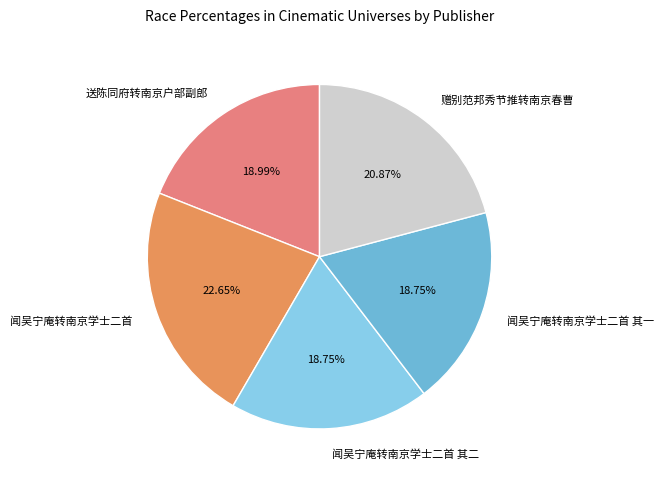

What is the largest slice in the pie chart?

闻吴宁庵转南京学士二首